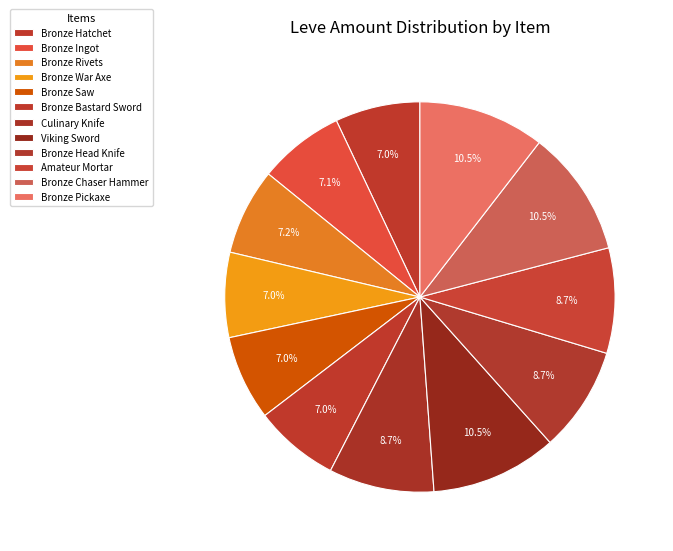

Is it true that Viking Sword is 19% of the pie?

False